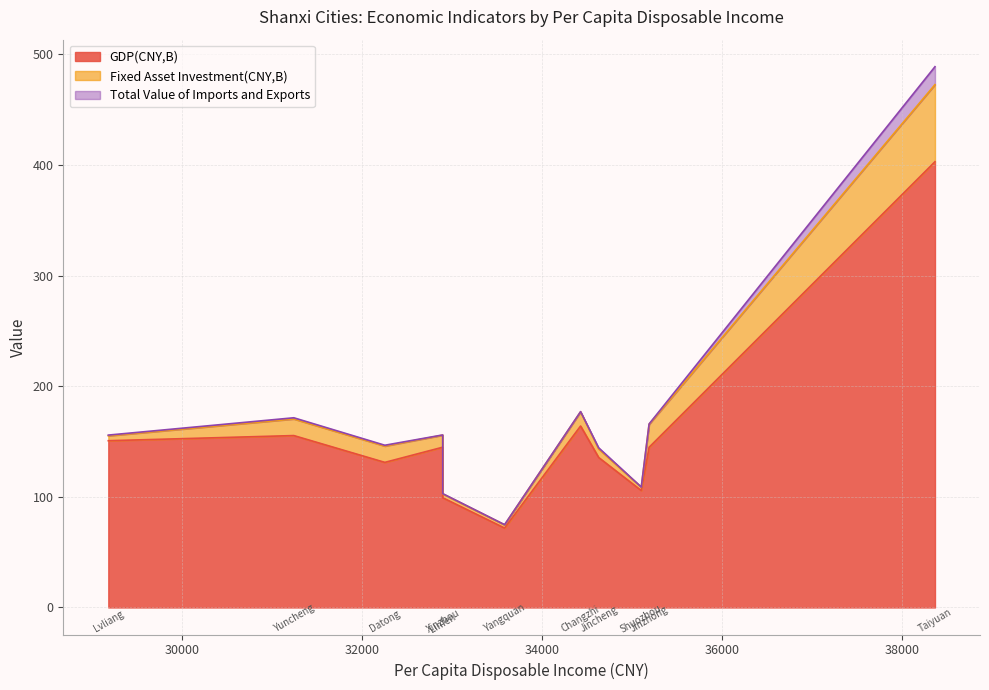

The value of GDP(CNY,B) at 32252 is 131.1. True or false?

True